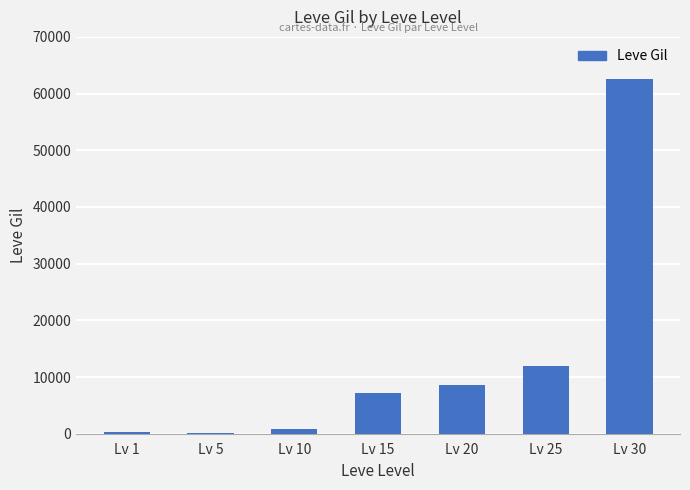

Is it true that the value at Lv 30 is 95858?

False